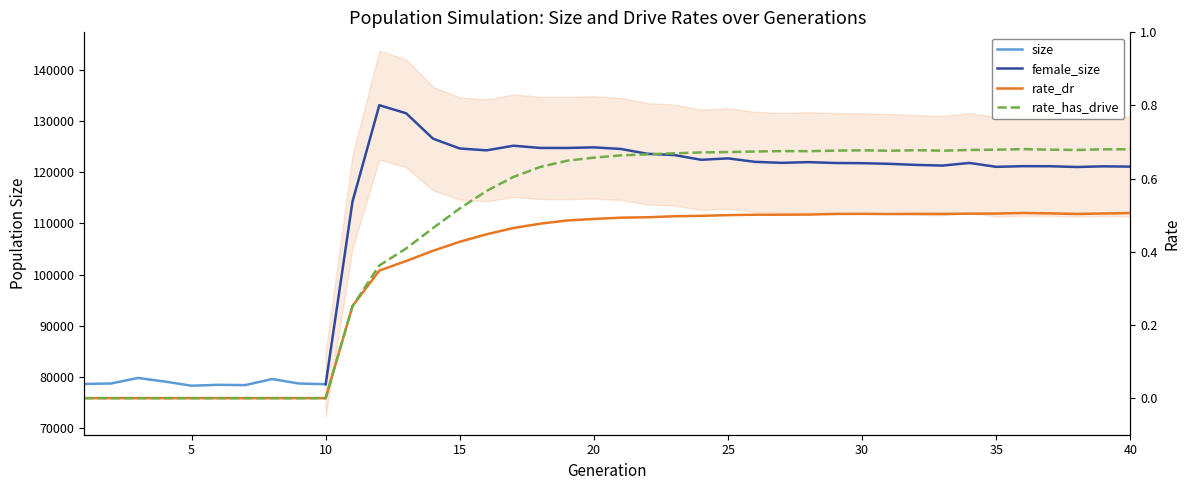

What is the maximum value for size?

79849